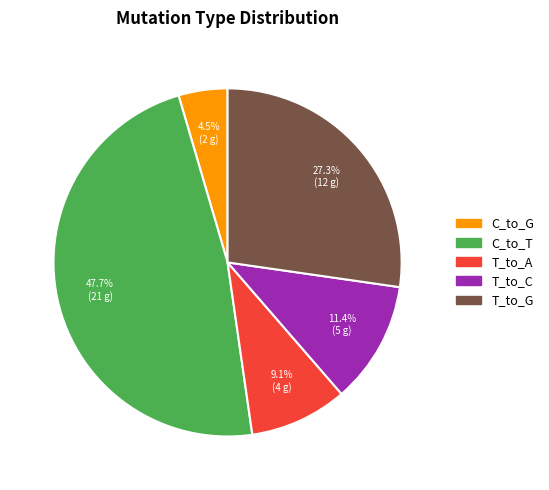

Does any single category account for the majority?

No